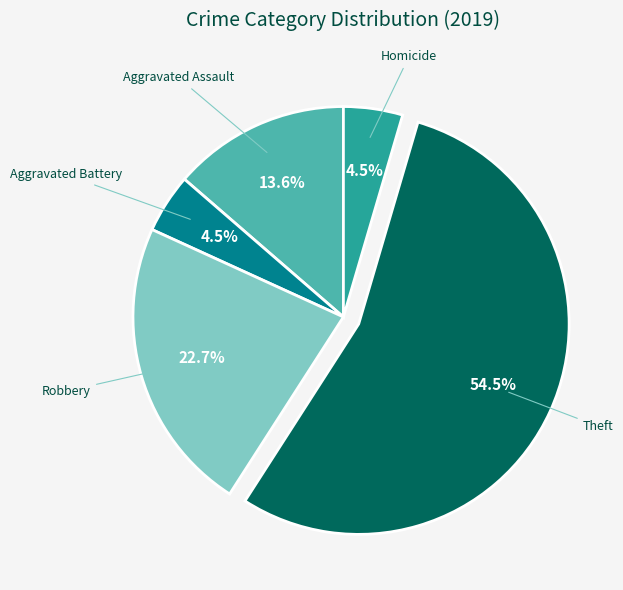

Which category has the biggest portion of the pie?

Theft